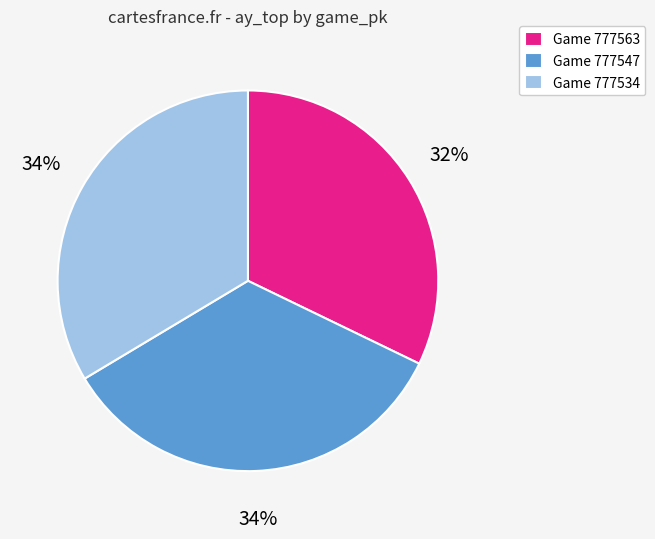

Between Game 777563 and Game 777547, which is larger?

Game 777547